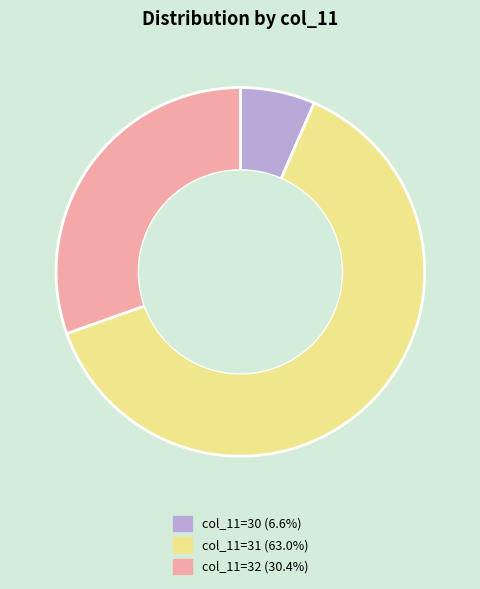

Is there a majority slice in this chart?

Yes